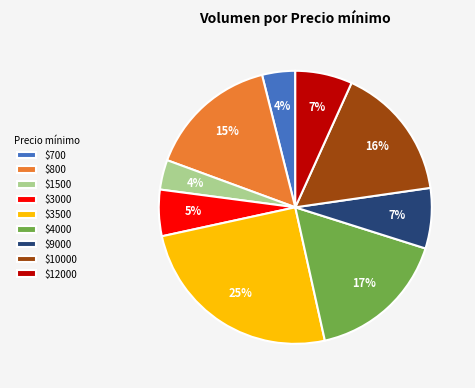

To the nearest percent, what is the average slice percentage?

11%